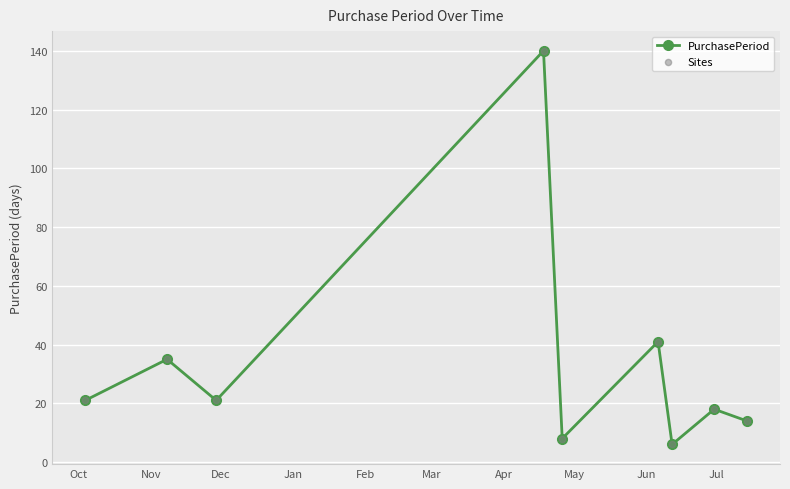

How many points are higher than both their immediate neighbors (excluding endpoints)?

4